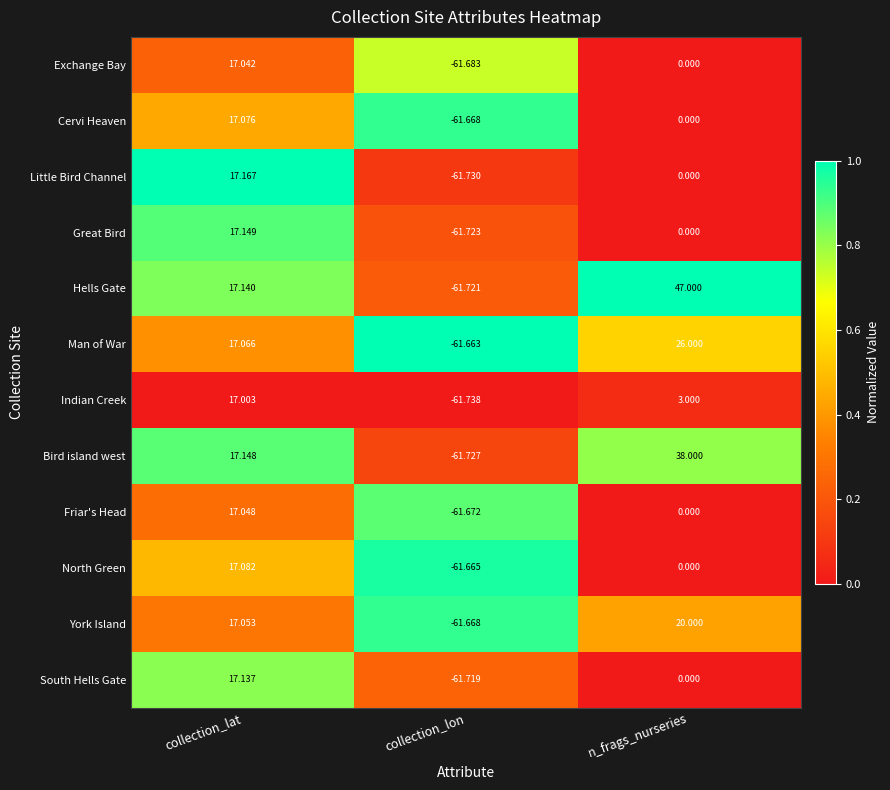

Which series has the widest spread of values?

Hells Gate